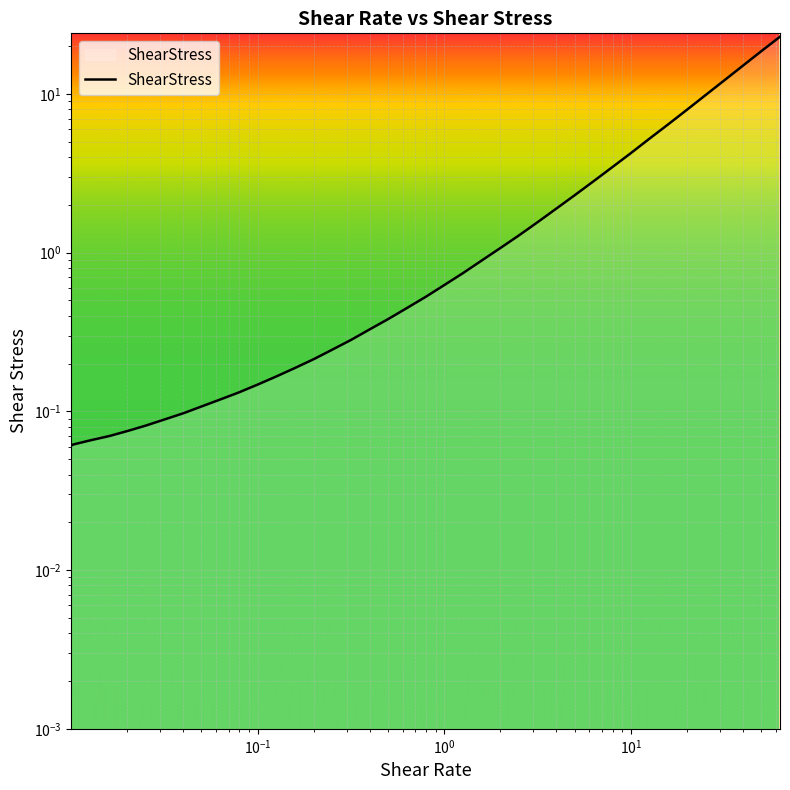

Between 1.58526 and 10.0043, which is larger?

10.0043